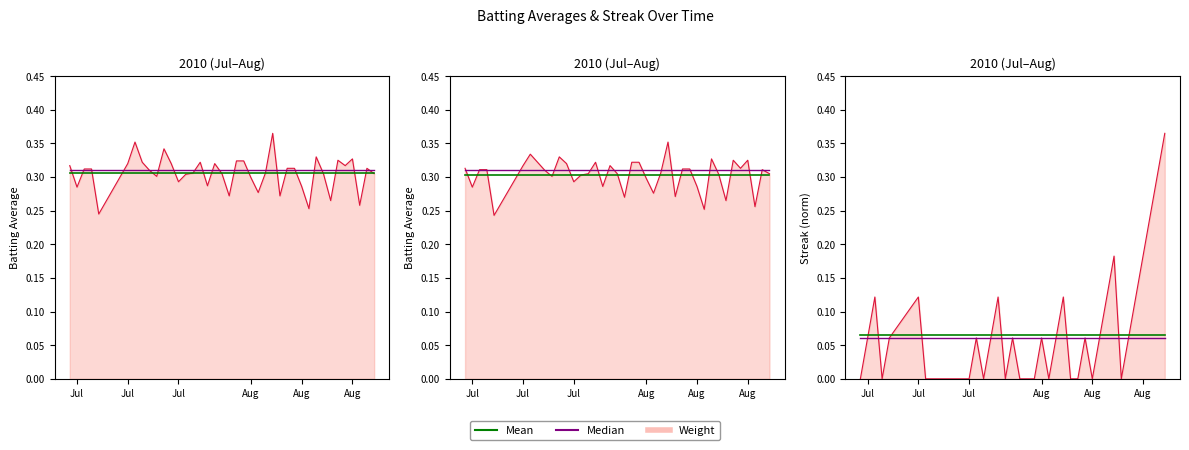

What is the greatest value displayed?

0.4